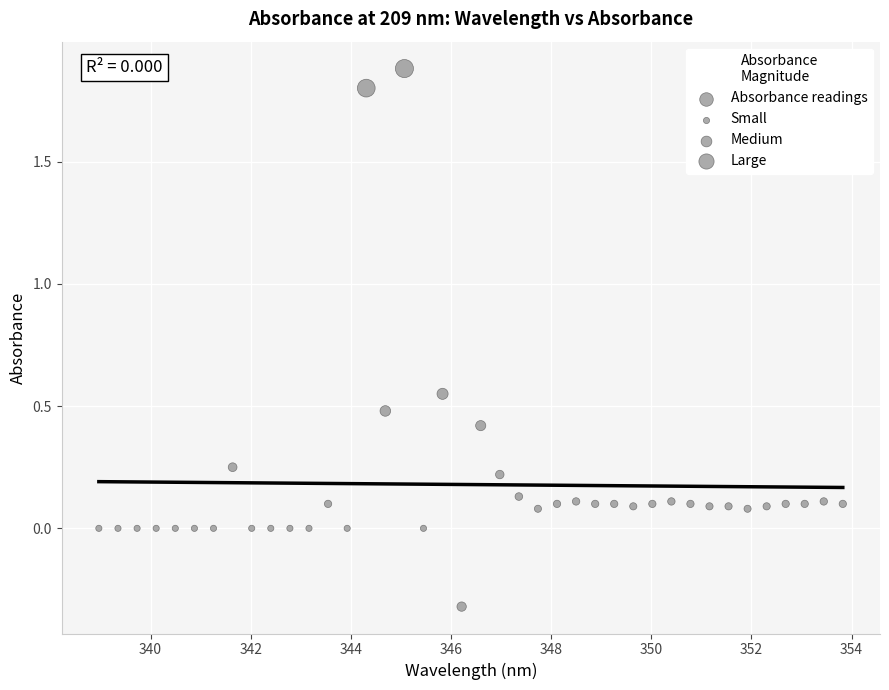

What is the range of Y values (max minus min)?

2.2